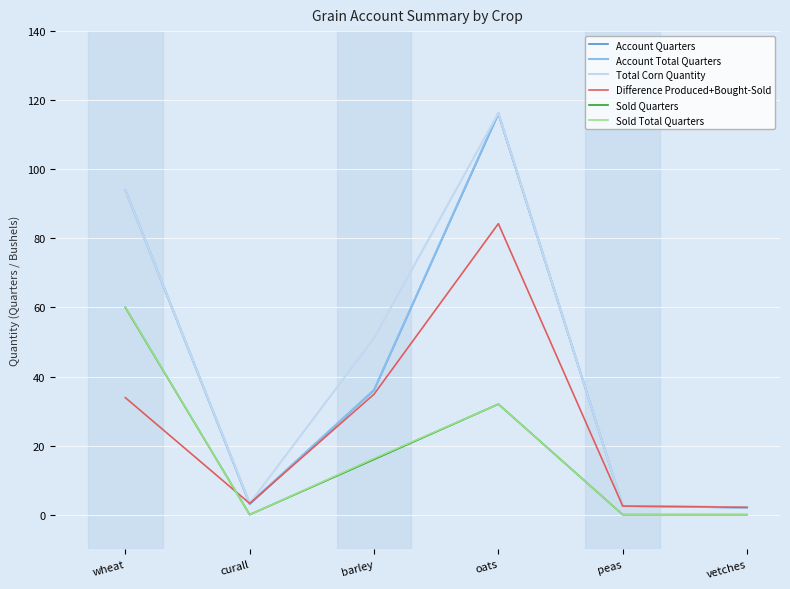

What is the total value across all series at curall?

12.8